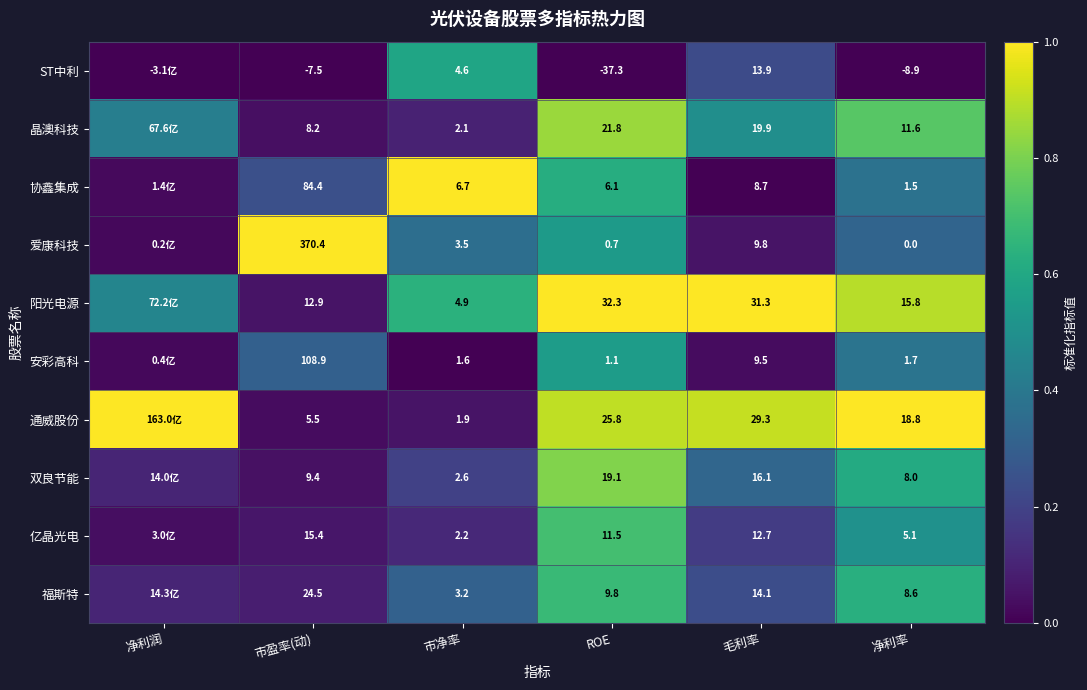

What is the spread (max minus min) of values at 净利率?

27.7